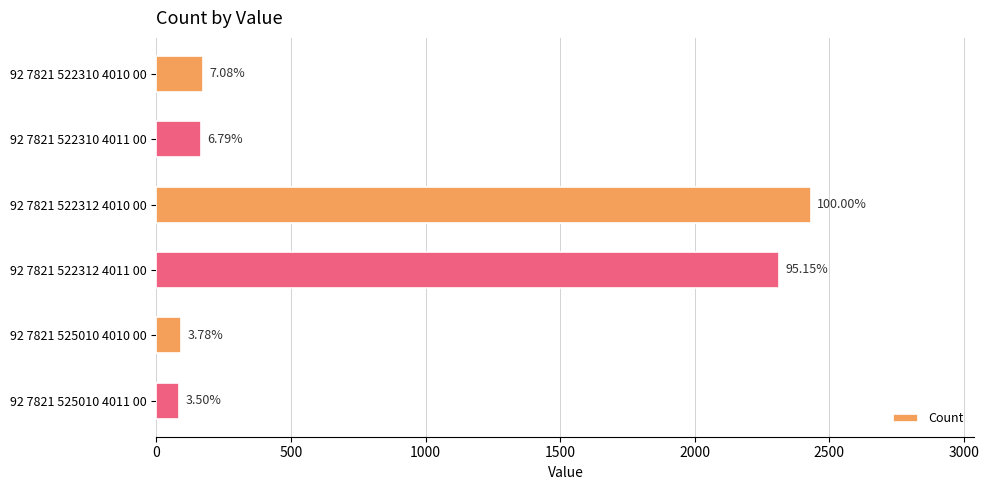

Are the bars horizontal?

Yes